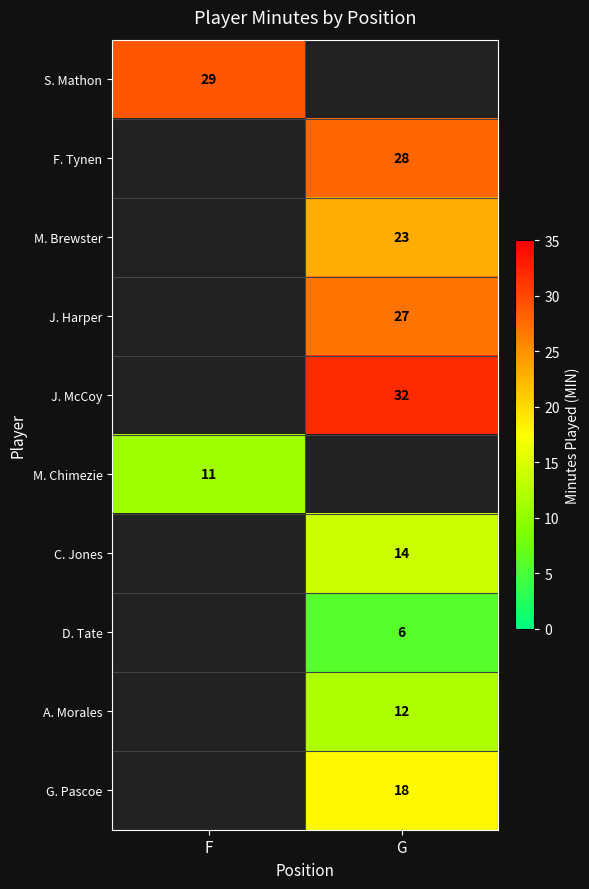

The value of F. Tynen at G is 14. True or false?

False